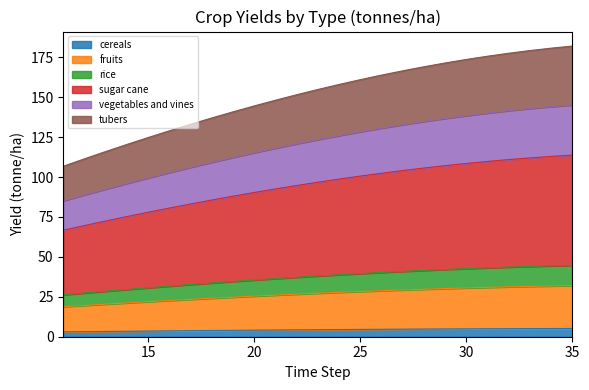

What is the maximum value for cereals?

5.2